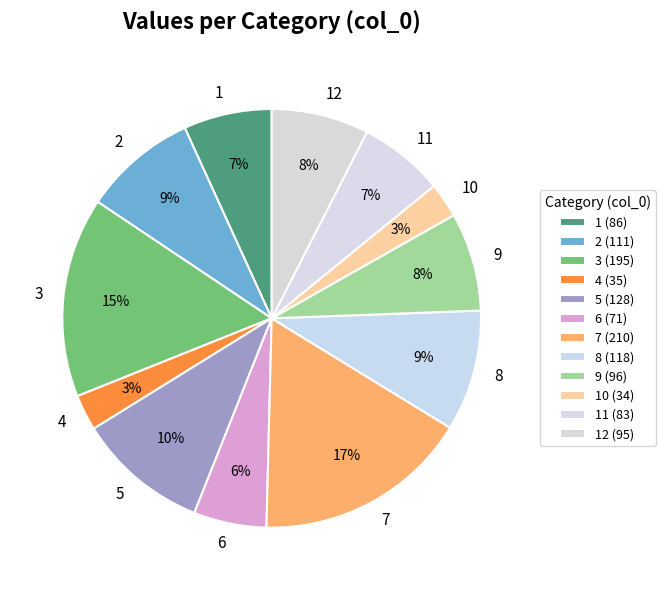

What is the largest slice in the pie chart?

7